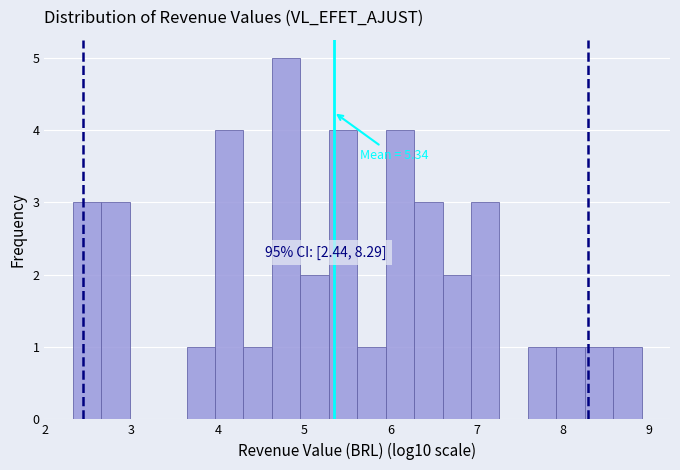

Around what value on the x-axis is the tallest bar? Give the approximate position of its centre, as read against the axis.

4.8